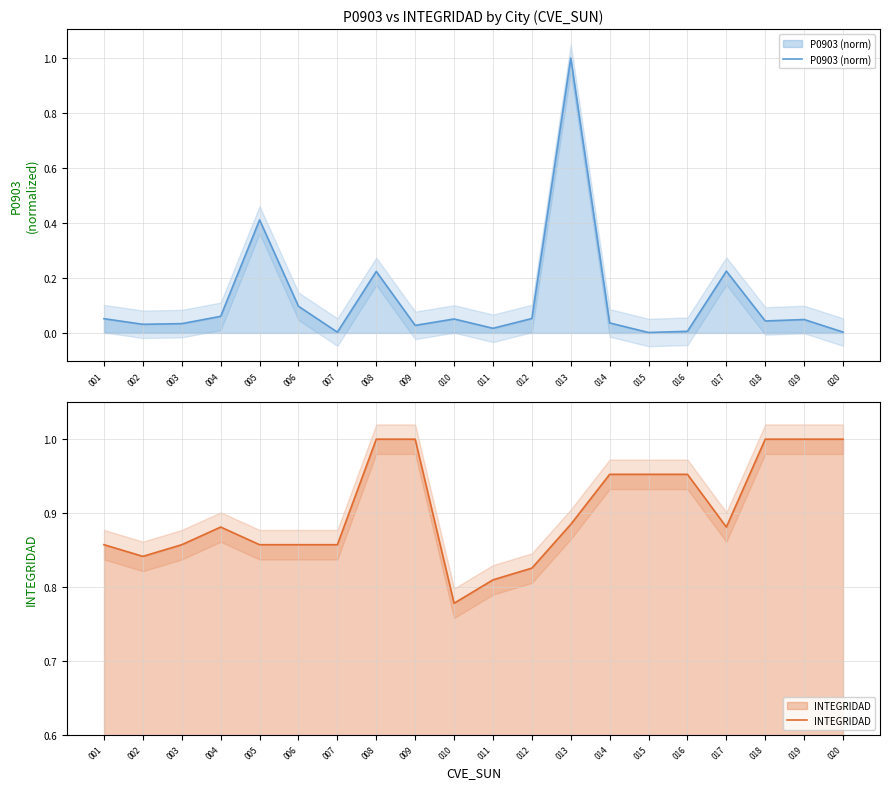

True or false: P0903 (norm) has a value of 1.5 at 013.

False